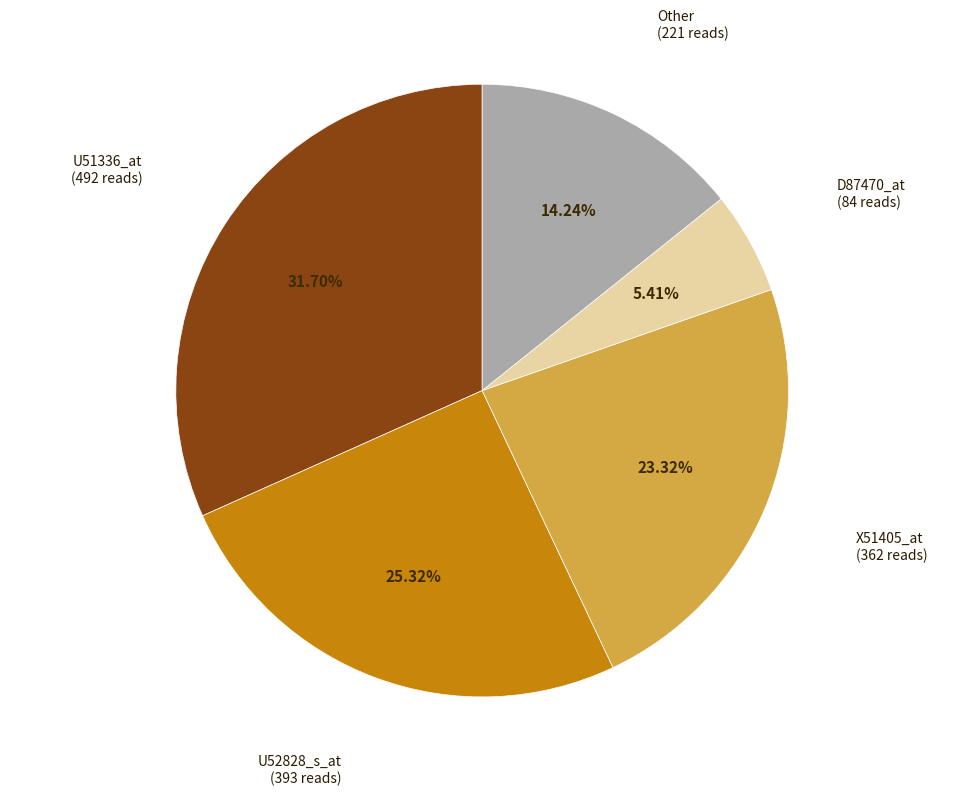

Does any single category account for the majority?

No